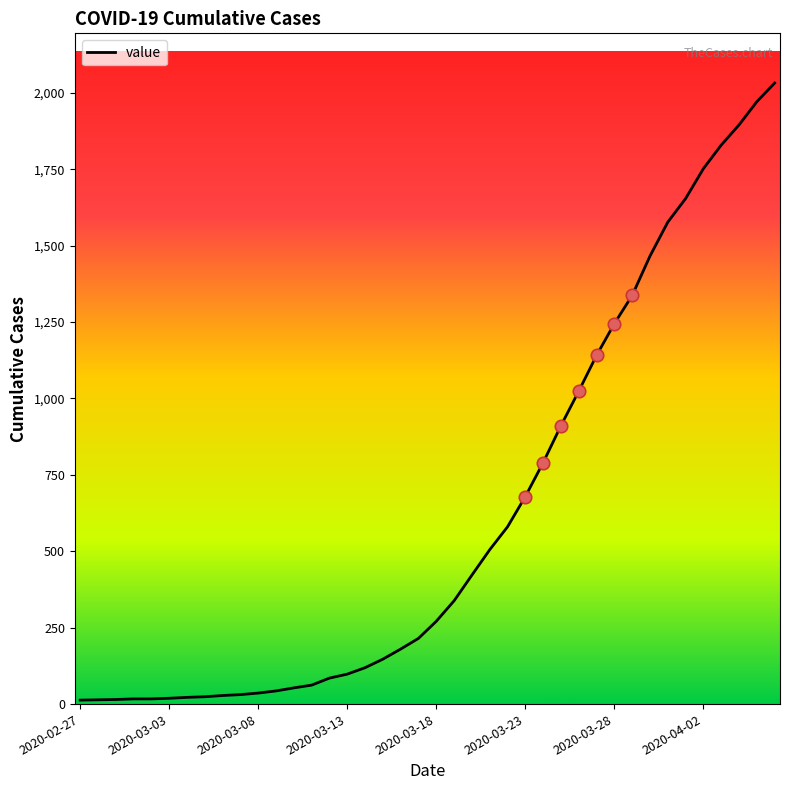

What is the difference between the maximum and minimum values?

2019